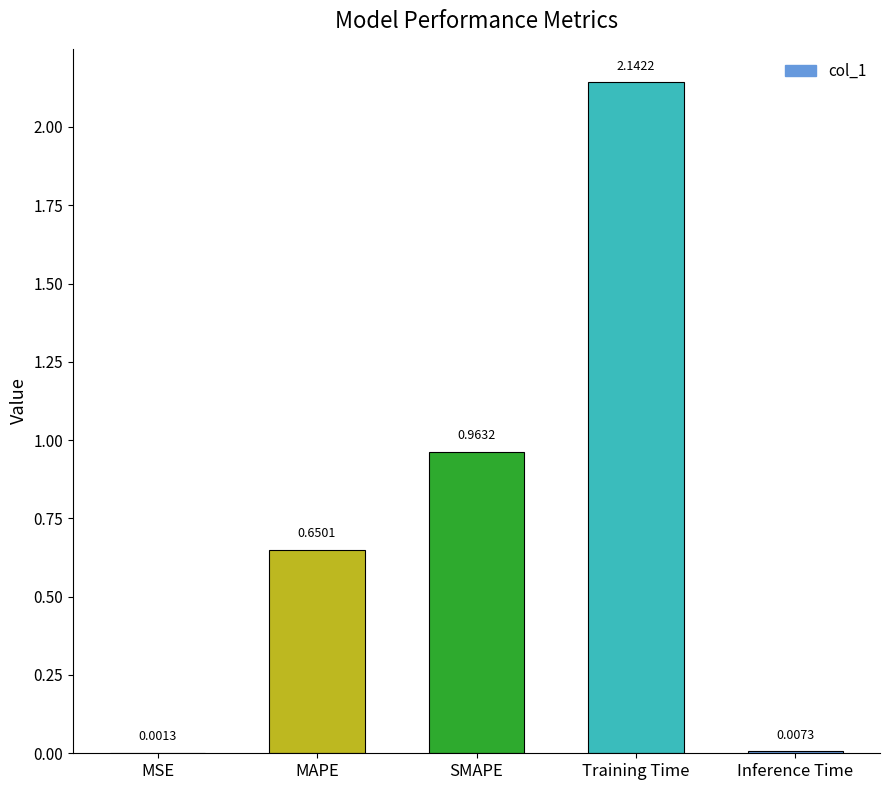

What is the sum of all values?

3.8